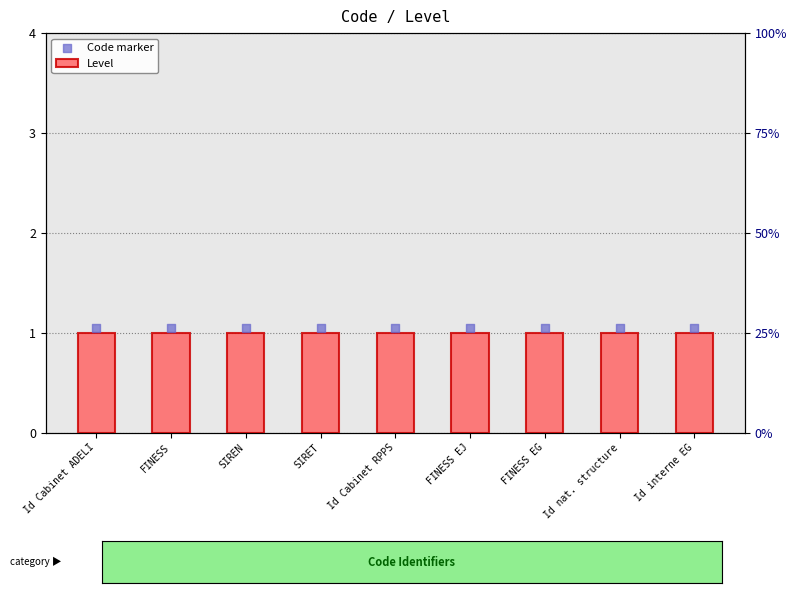

At how many categories does at least one series exceed 1?

9